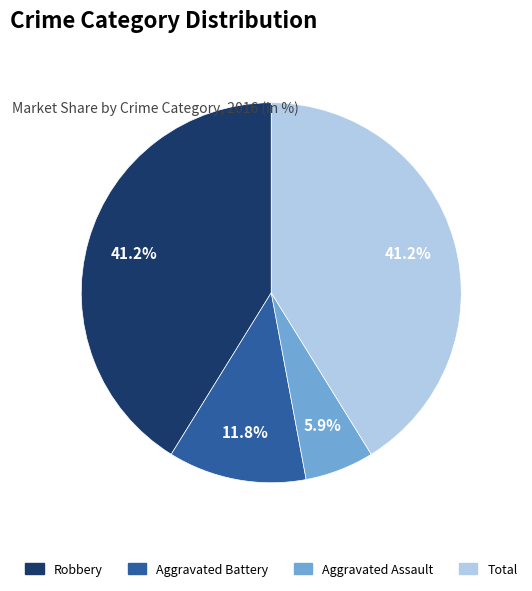

True or false: Aggravated Battery accounts for 17% of the total.

False